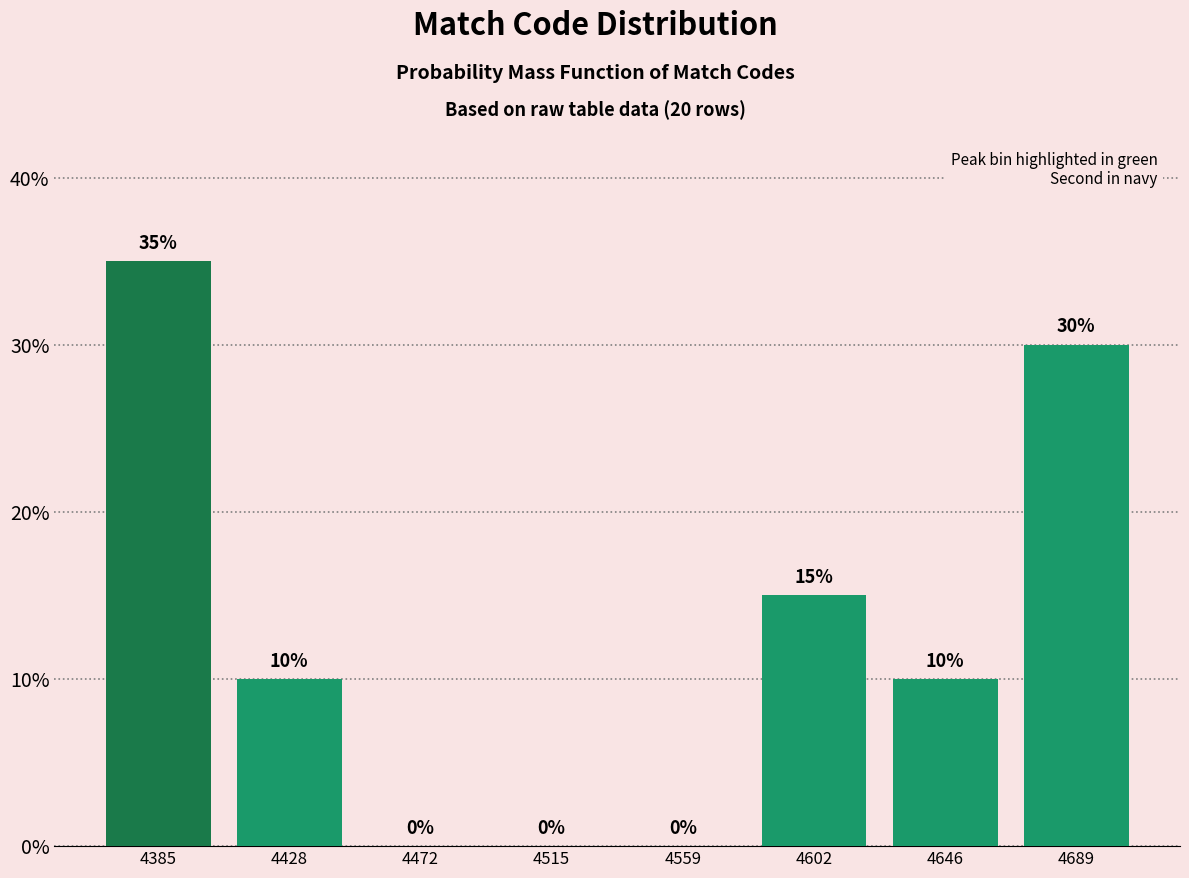

Reading right to left, extract all data points from this chart.

4689=30	4646=10	4602=15	4559=0	4515=0	4472=0	4428=10	4385=35